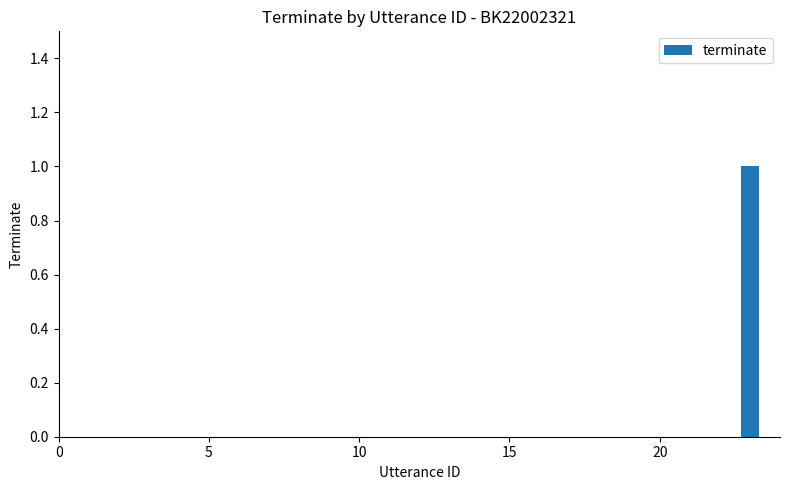

Are the bars horizontal?

No